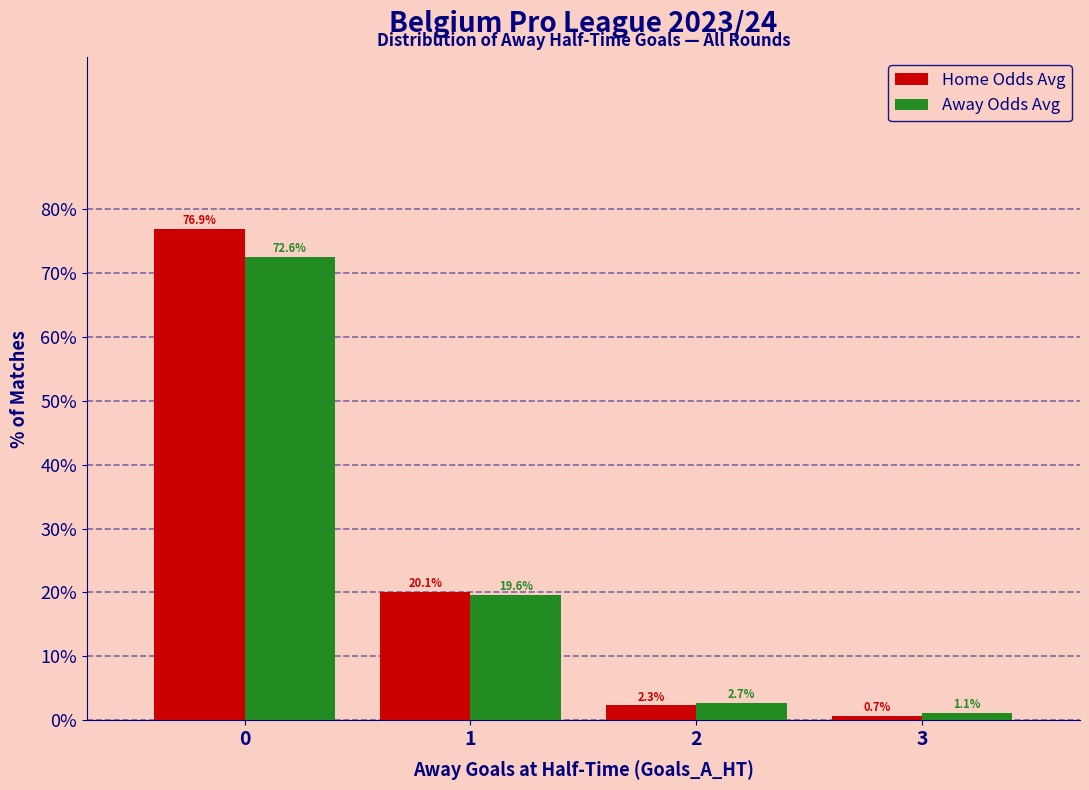

How many bars are there in total?

8